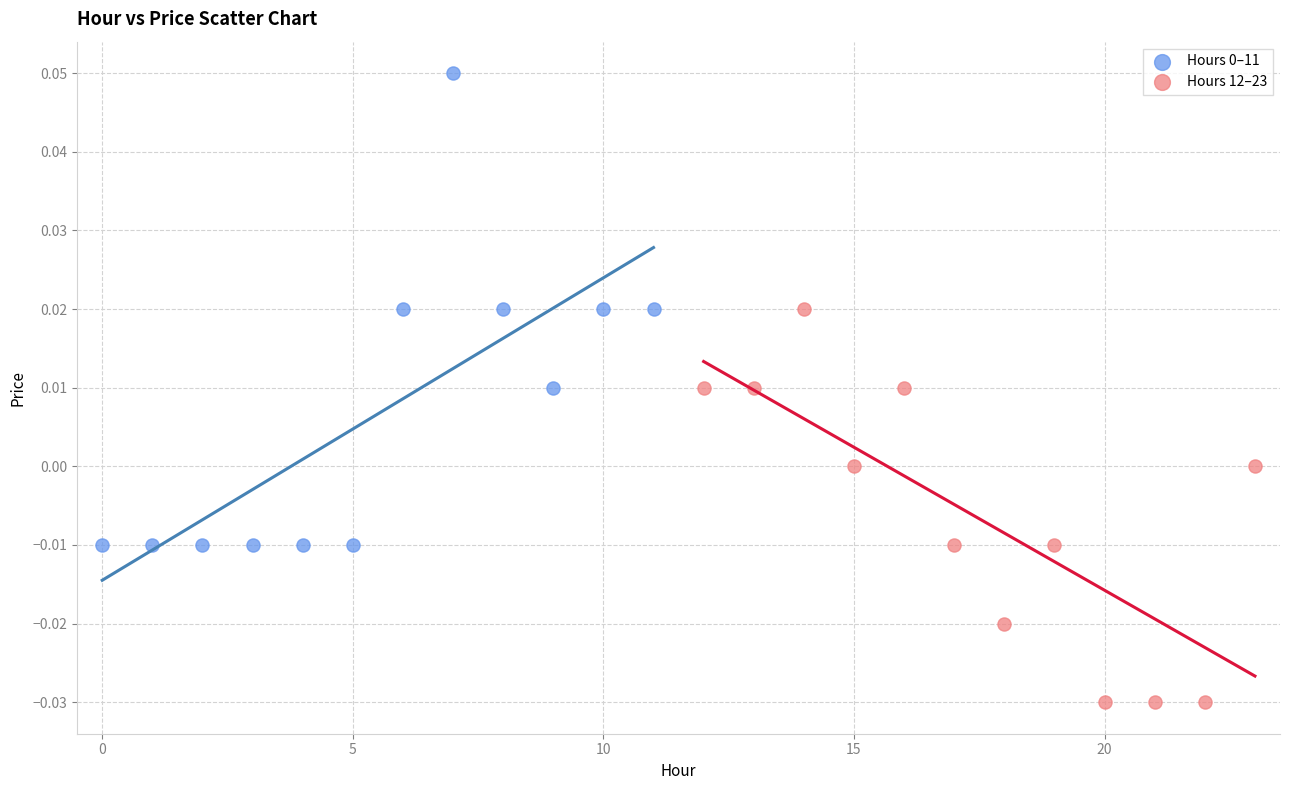

Which series contains the lowest Y value?

Hours 12–23